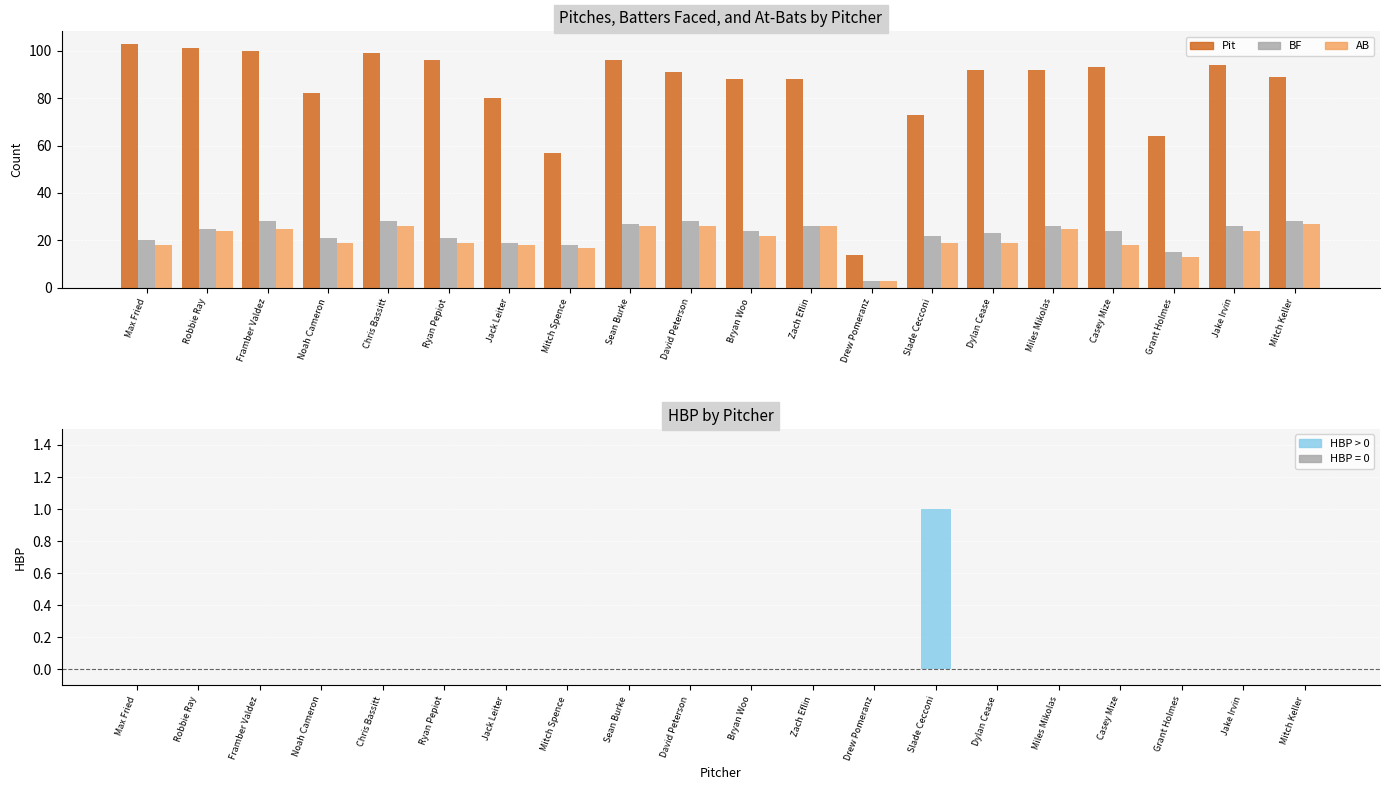

Reading left to right, extract all data points from this chart.

Pit: 103	101	100	82	99	96	80	57	96	91	88	88	14	73	92	92	93	64	94	89
BF: 20	25	28	21	28	21	19	18	27	28	24	26	3	22	23	26	24	15	26	28
AB: 18	24	25	19	26	19	18	17	26	26	22	26	3	19	19	25	18	13	24	27
HBP: 0	0	0	0	0	0	0	0	0	0	0	0	0	1	0	0	0	0	0	0